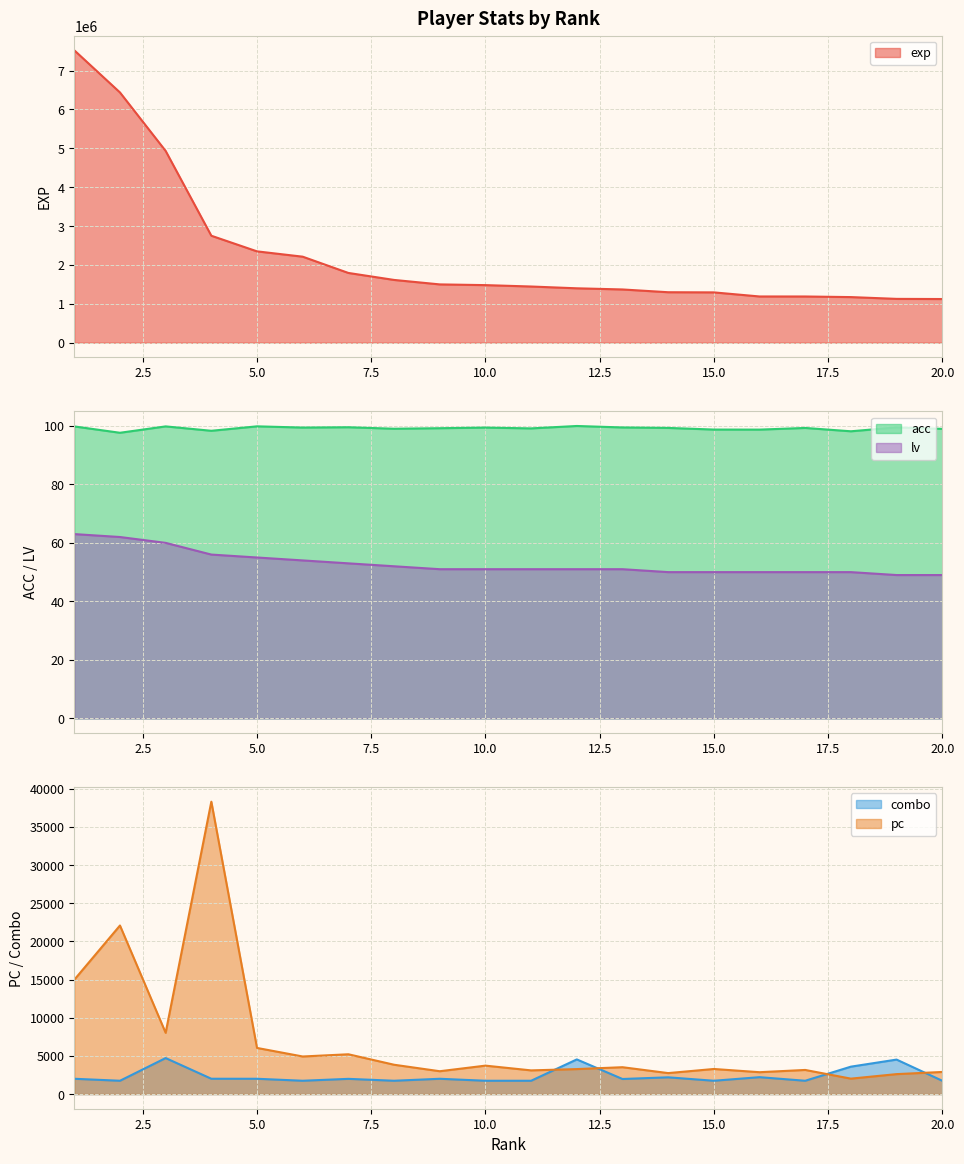

Is it true that lv equals 50.0 at 15.0?

True